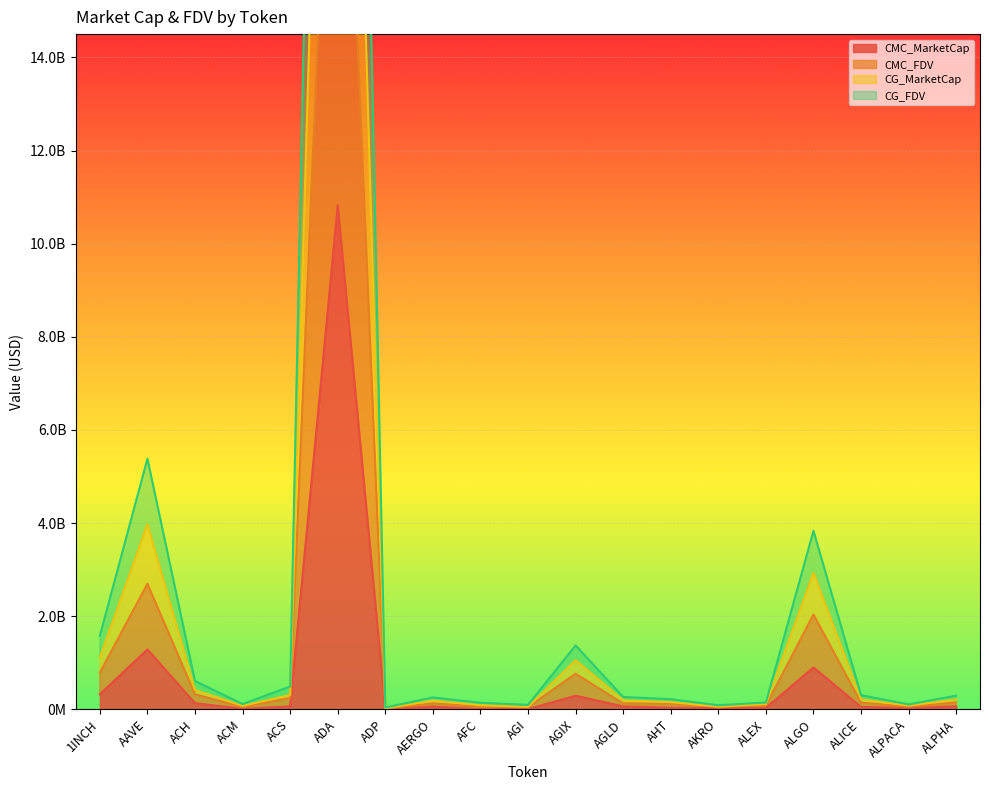

Is it true that CG_FDV equals 105780550.6 at ALPACA?

True